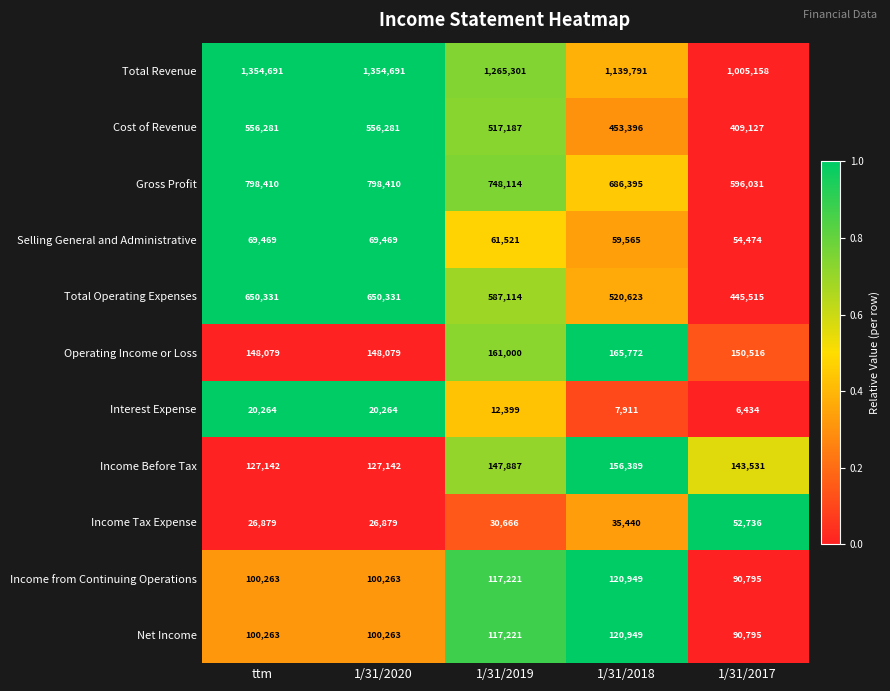

Between 1/31/2019 and 1/31/2017, which series saw the biggest shift?

Total Revenue